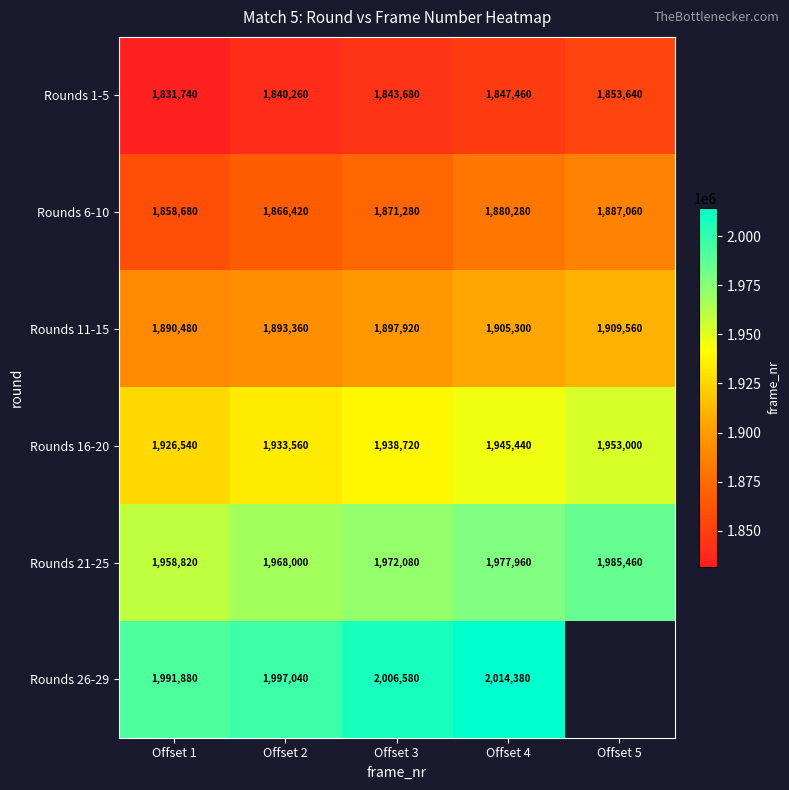

The Rounds 6-10 series shows 2690895.7 at Offset 4. True or false?

False